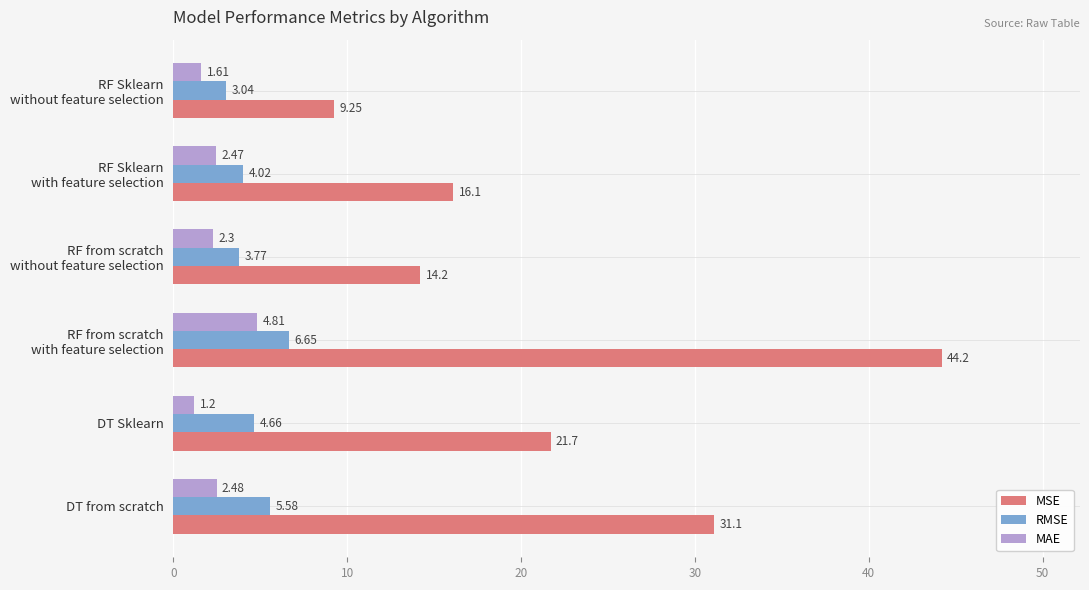

What is the difference between the maximum and second lowest values in the MSE series?

30.0